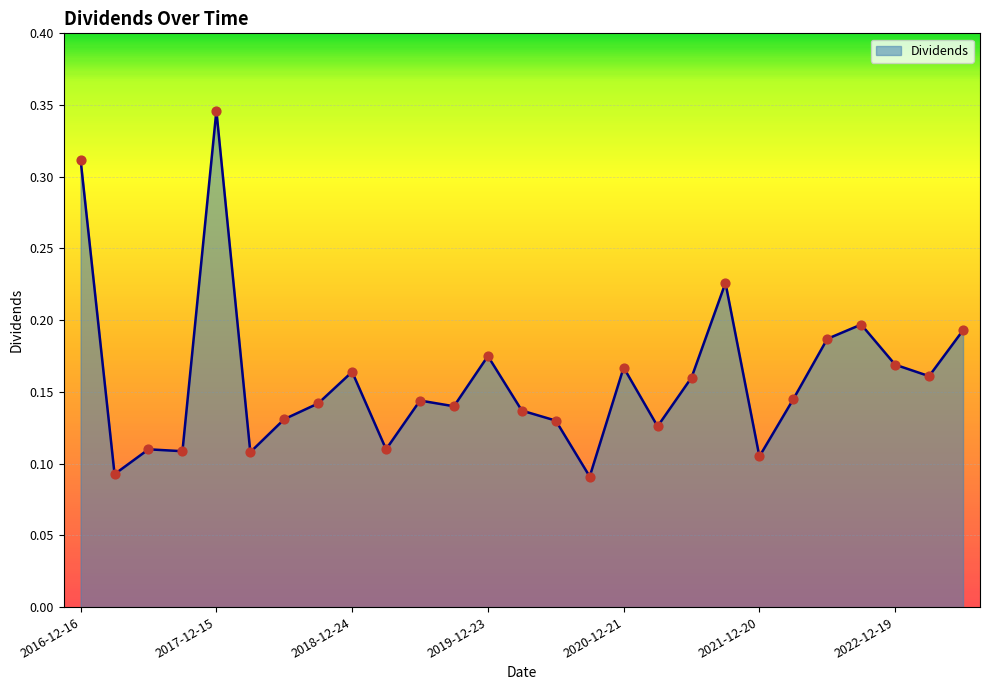

Is this an area chart (filled region under the line)?

Yes